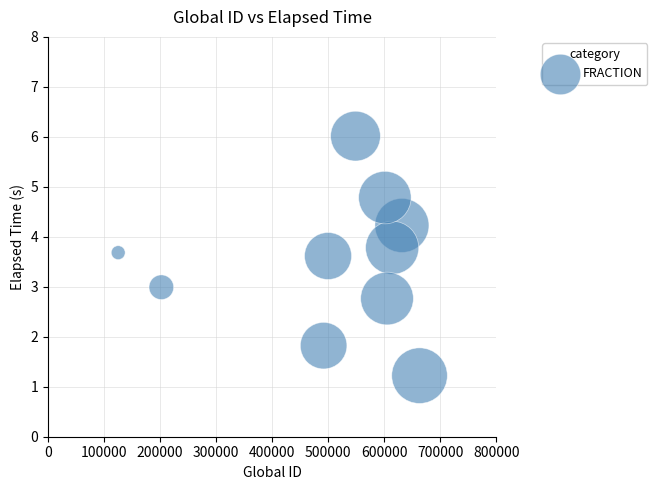

What is the range of Y values (max minus min)?

4.8